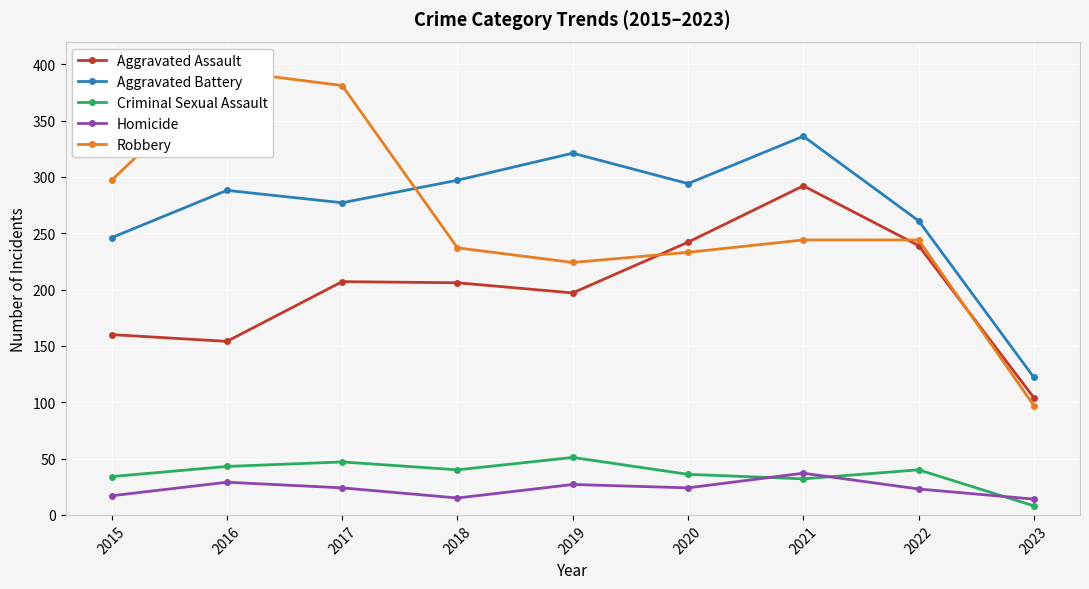

What is the sum of all Aggravated Assault values?

1801